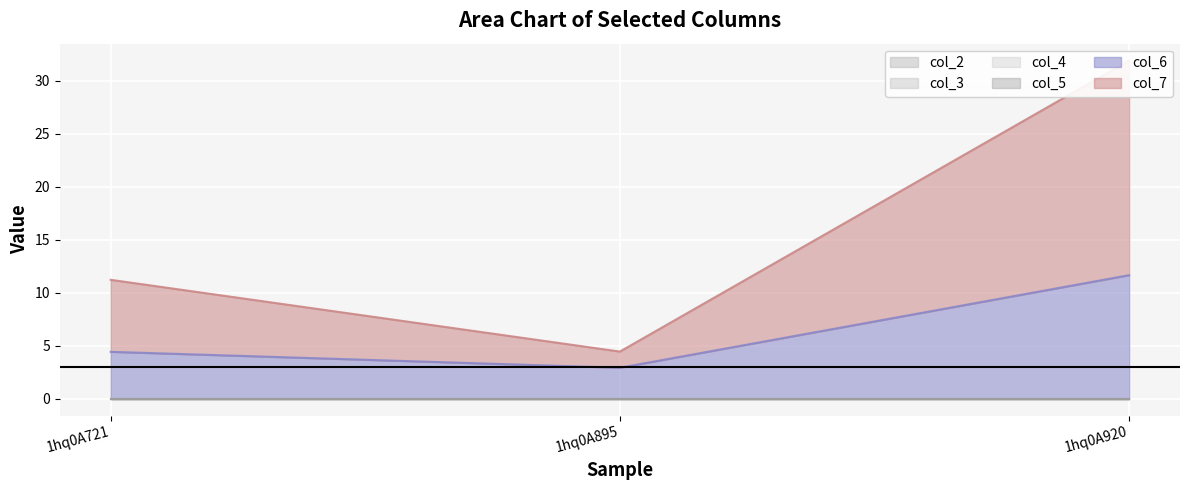

Which category has the highest value across all series?

1hq0A920